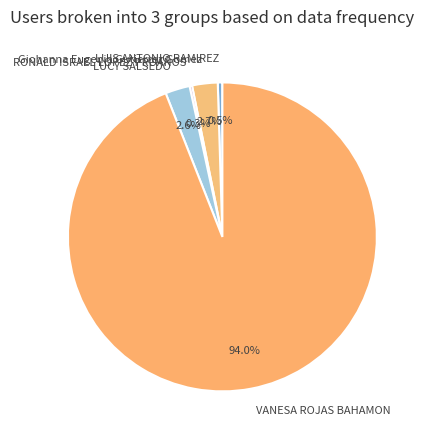

Which slice is the largest?

VANESA ROJAS BAHAMON